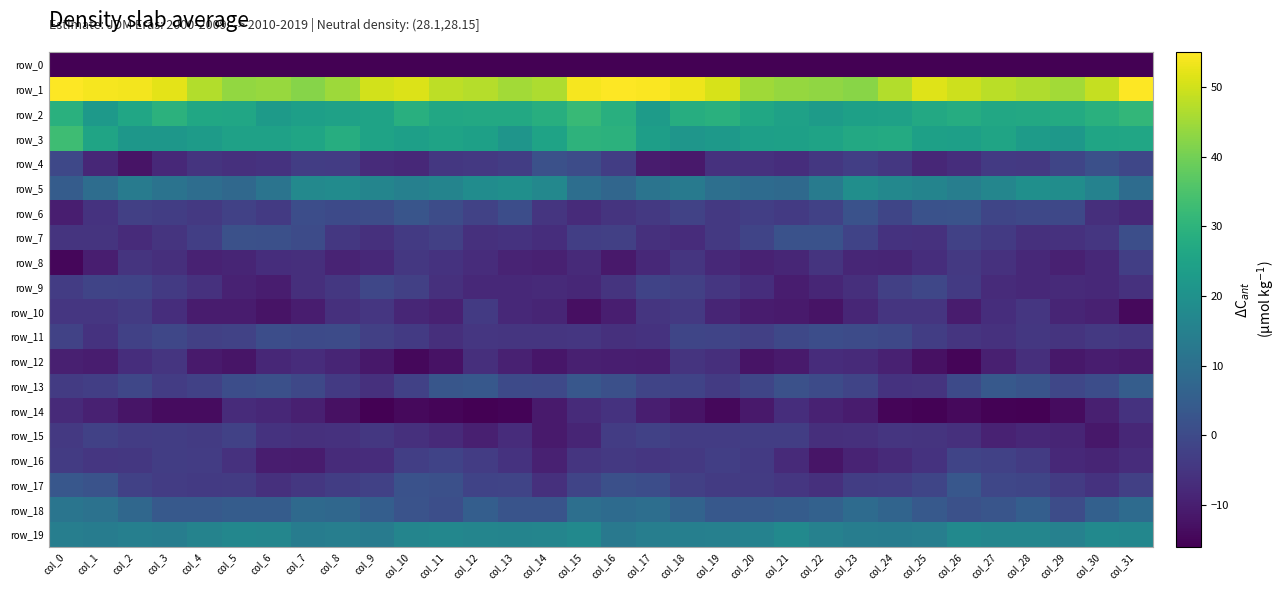

At which label is row_1 closest to 50?

col_9